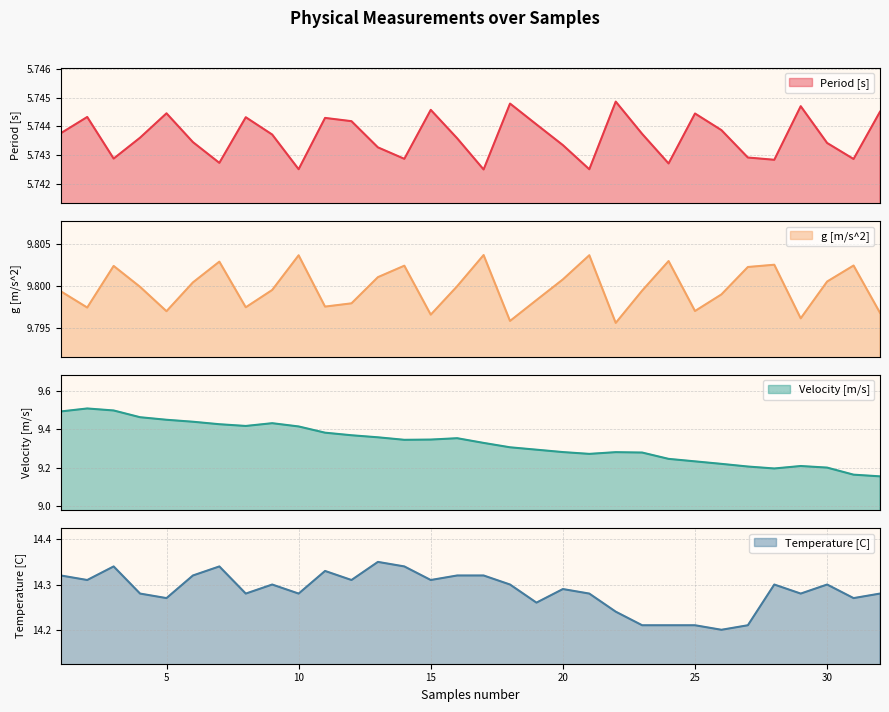

What is the minimum value shown in the chart?

5.7